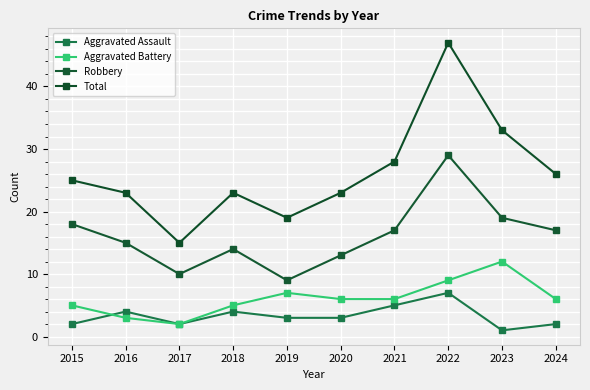

The Aggravated Battery series shows 6 at 2024. True or false?

True